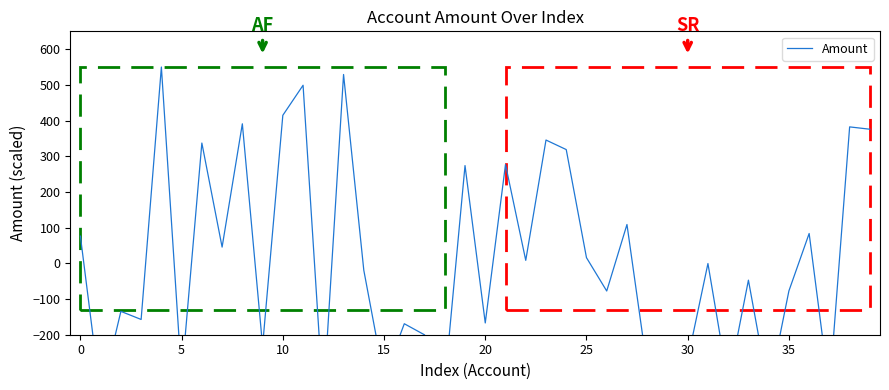

What is the maximum value shown in the chart?

550.0